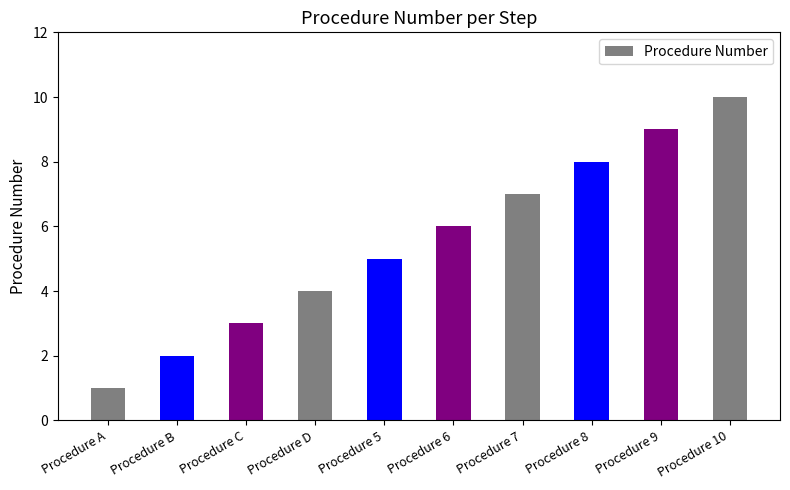

What is the label of the 6th bar from the right?

Procedure 5